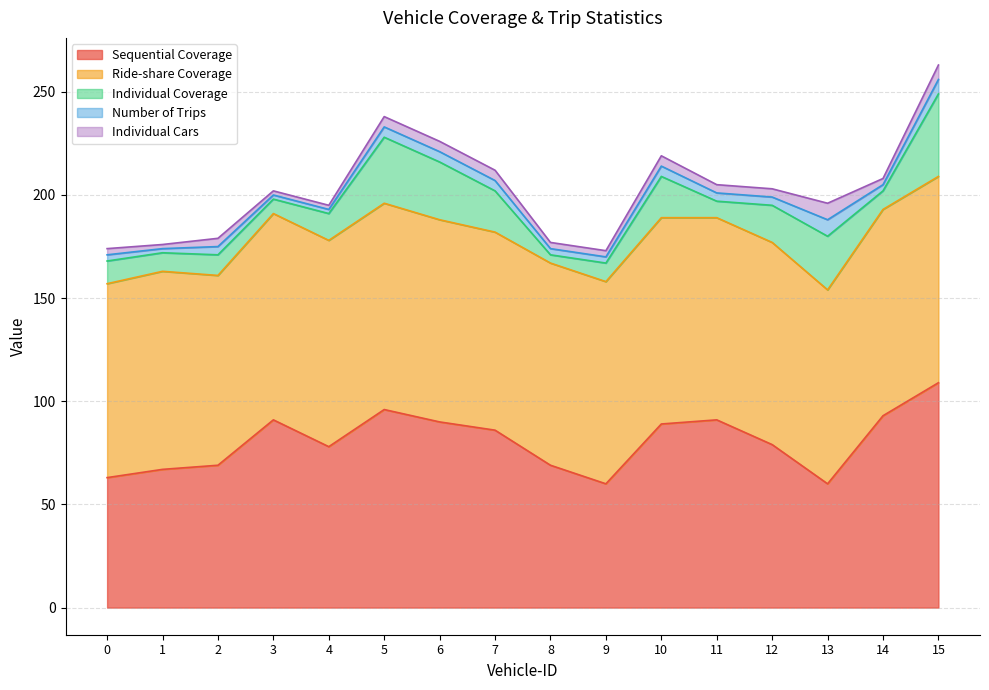

What is the average value of the Number of Trips series?

4